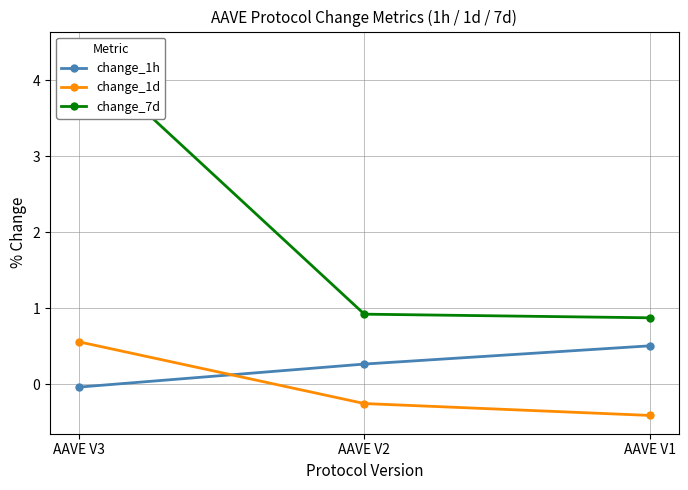

At which category is the sum across all series the highest?

AAVE V3